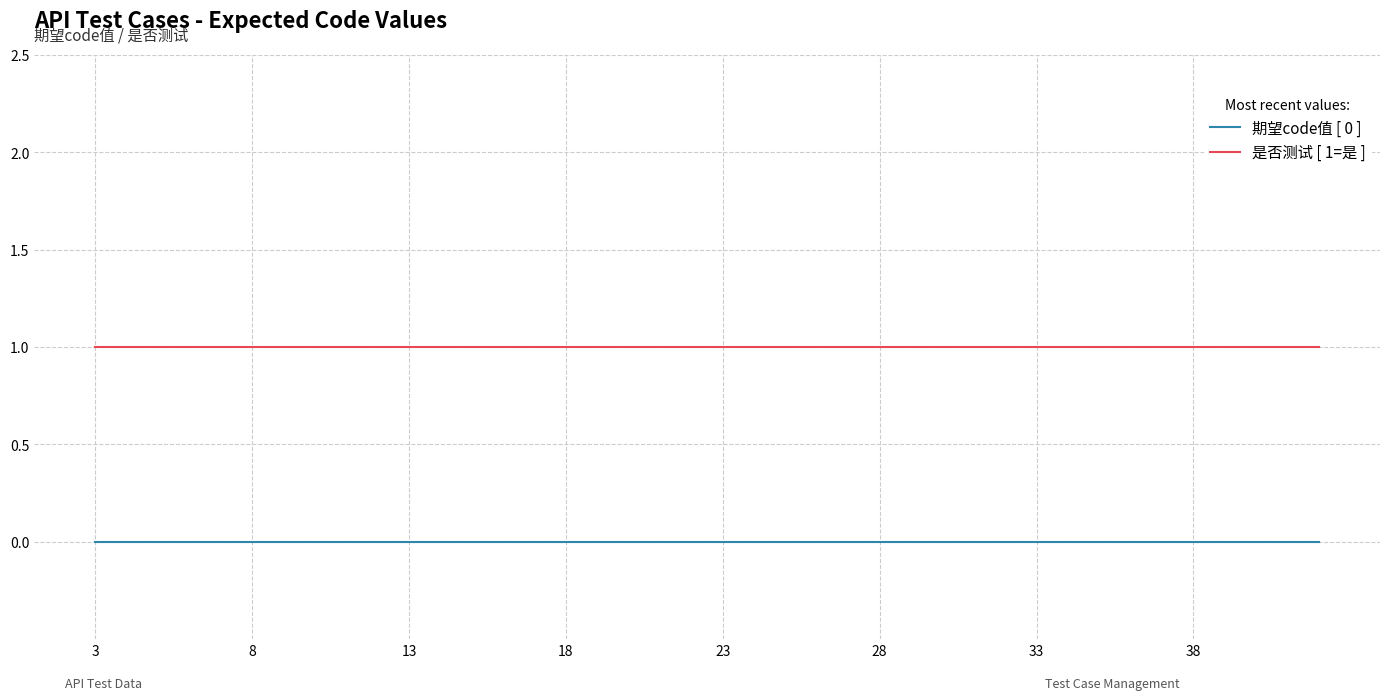

True or false: 是否测试 [ 1=是 ] and 期望code值 [ 0 ] cross at least once.

False